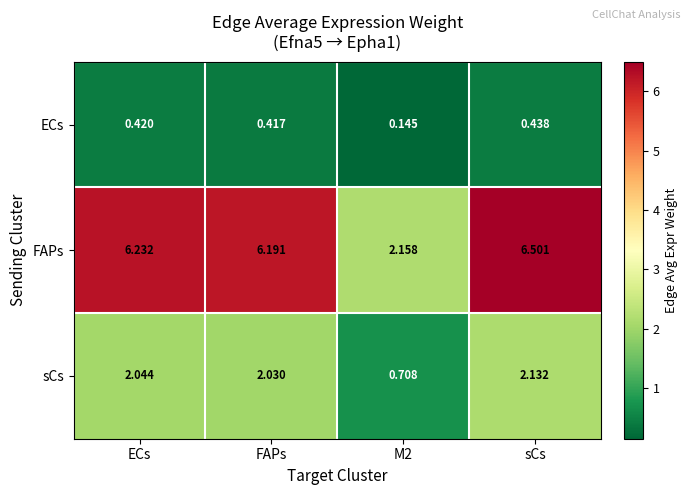

What is the spread (max minus min) of values at FAPs?

5.8